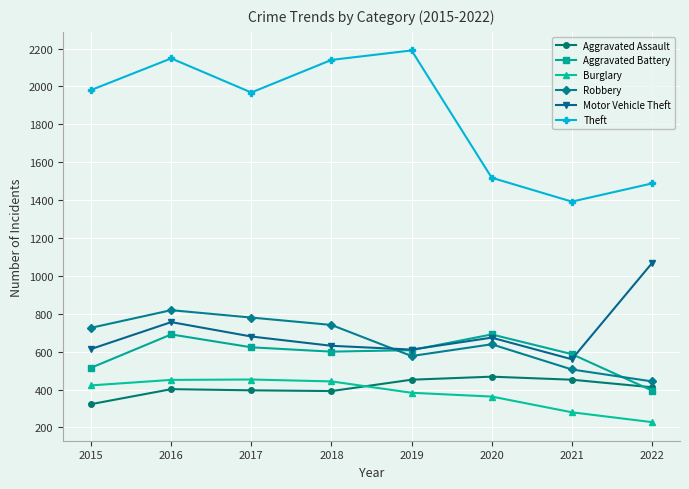

What is the spread (max minus min) of values at 2017?

1572